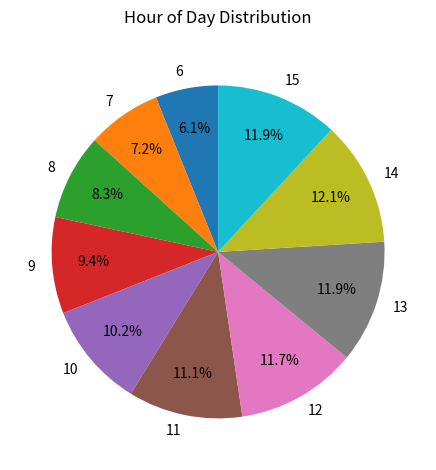

What is the smallest slice in the pie chart?

6